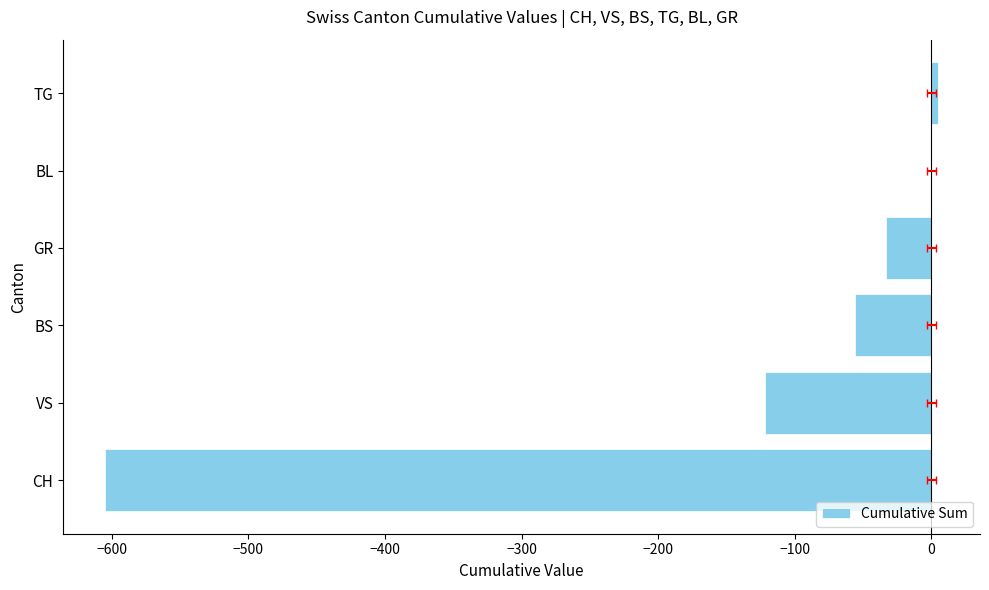

What is the sum of all values?

-811